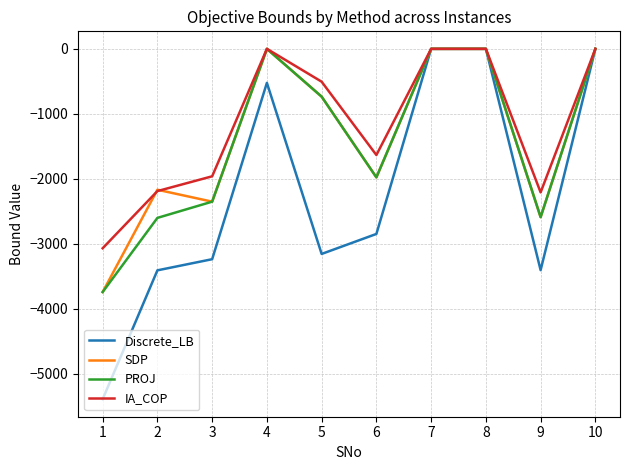

Where is PROJ nearest to the value -1871?

6